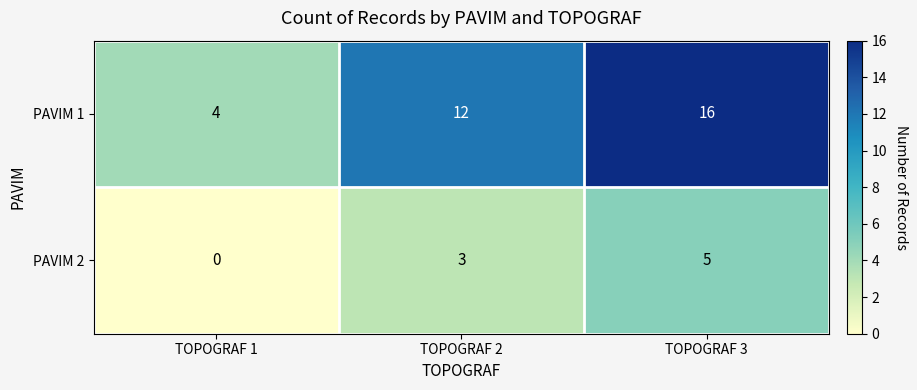

Count the PAVIM 1 values in the range 4 to 16.

3